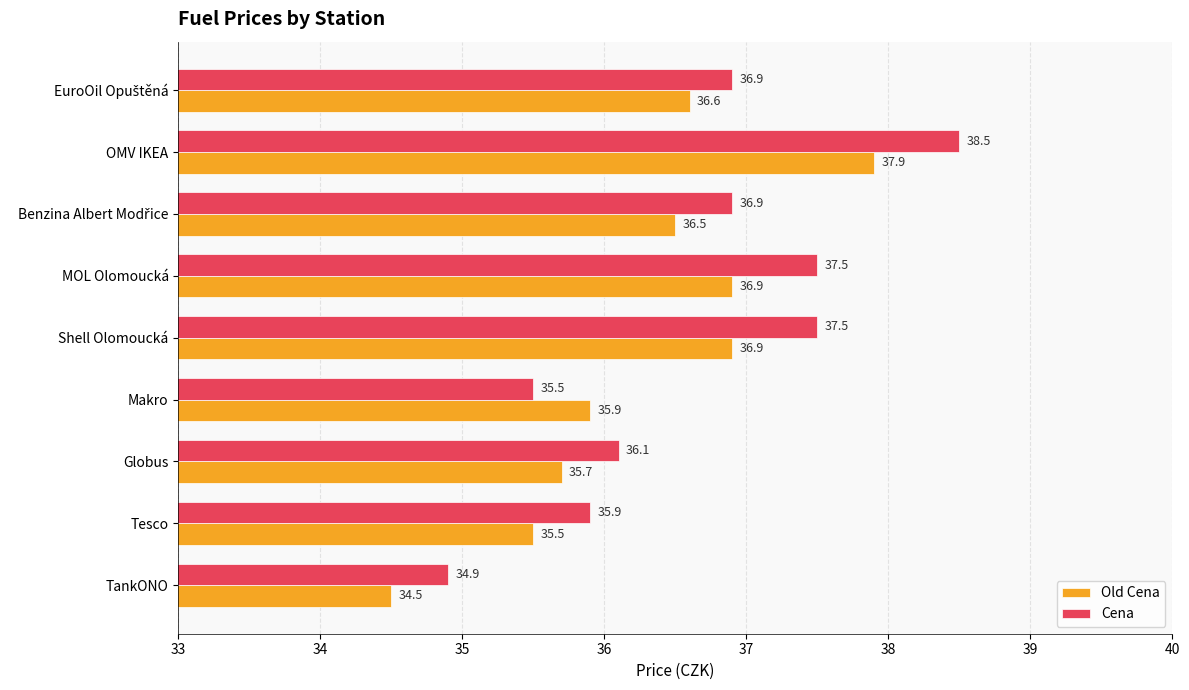

What are all the series names shown in the legend?

Old Cena, Cena